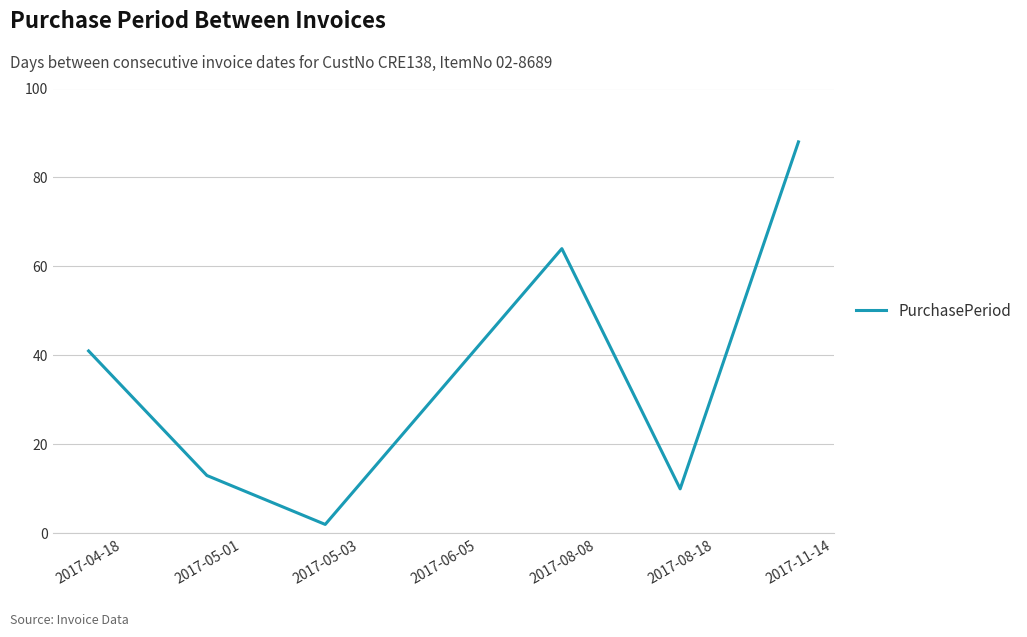

What is the average value?

36